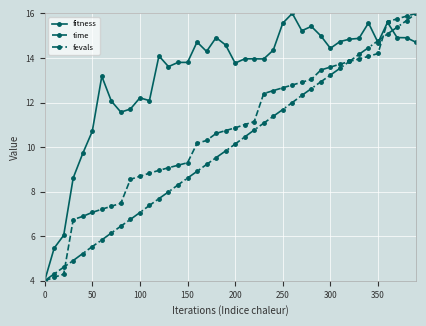

Which series has the largest total across all categories?

fitness